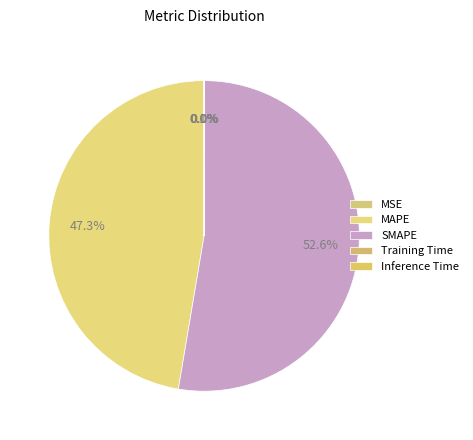

Which category has the smallest portion of the pie?

Training Time